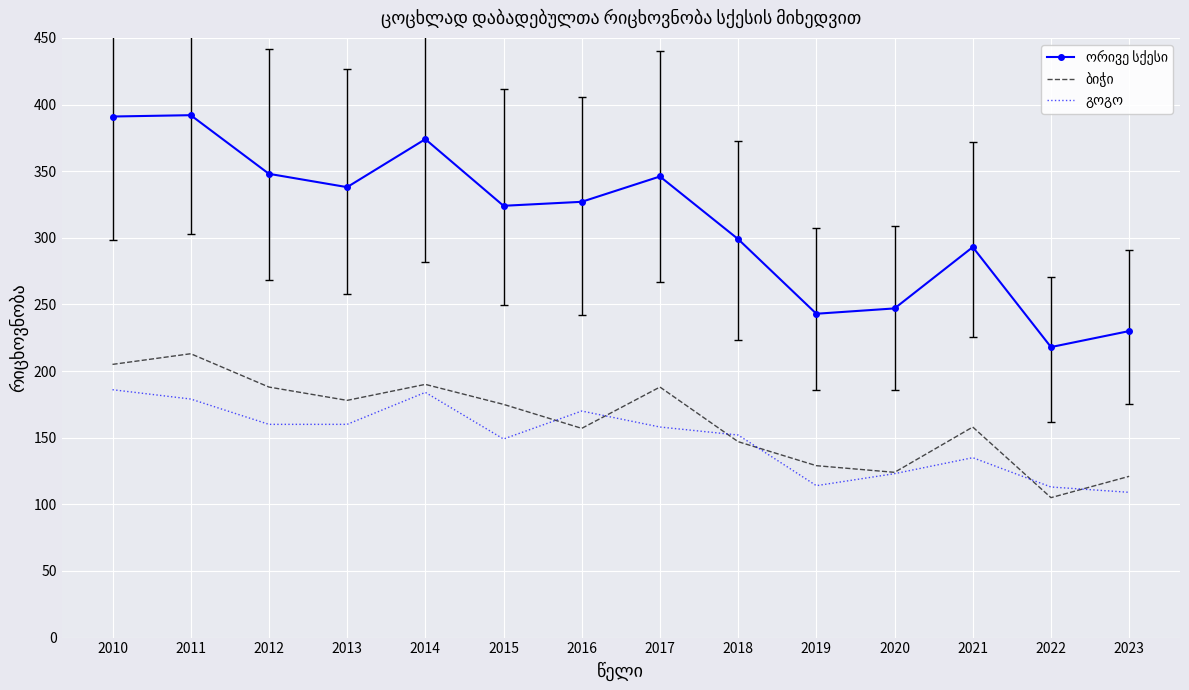

Count the number of categories in the chart.

14